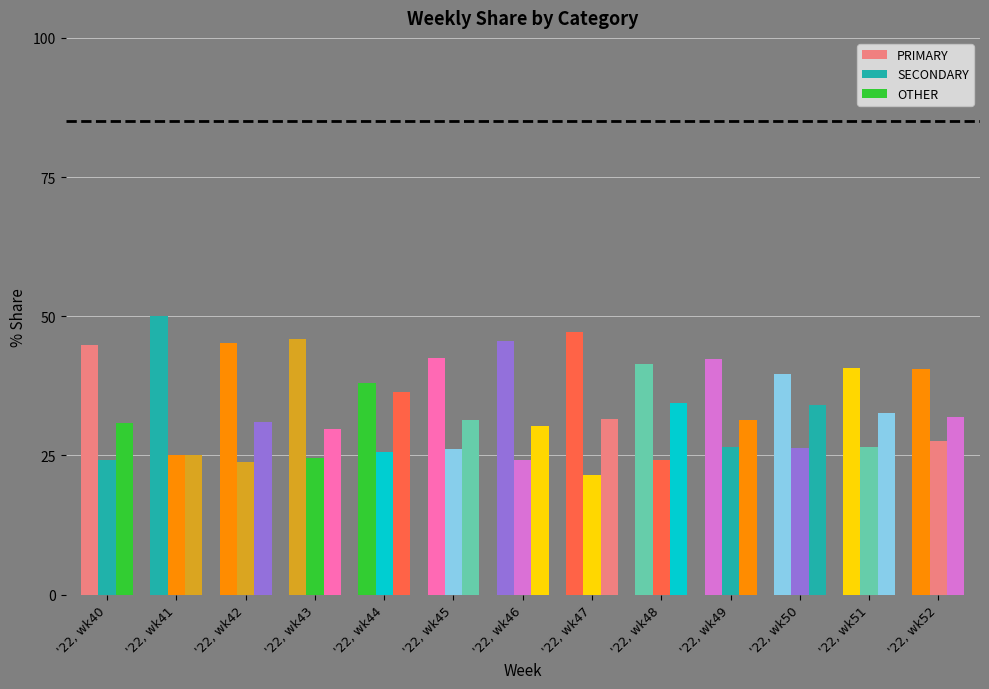

How many data points does each series have?

13